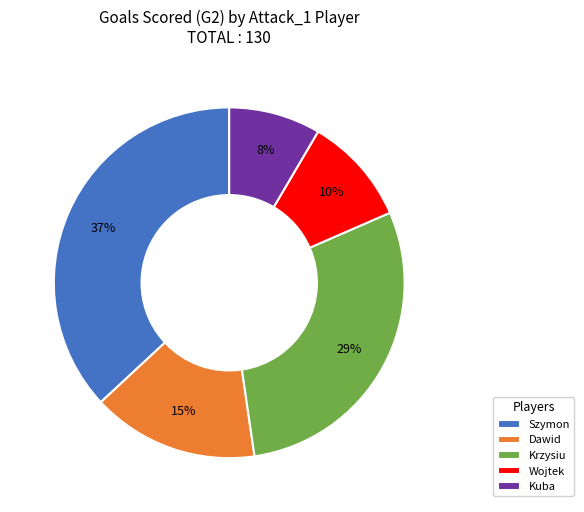

To the nearest percent, what percentage of the pie is Dawid?

15%